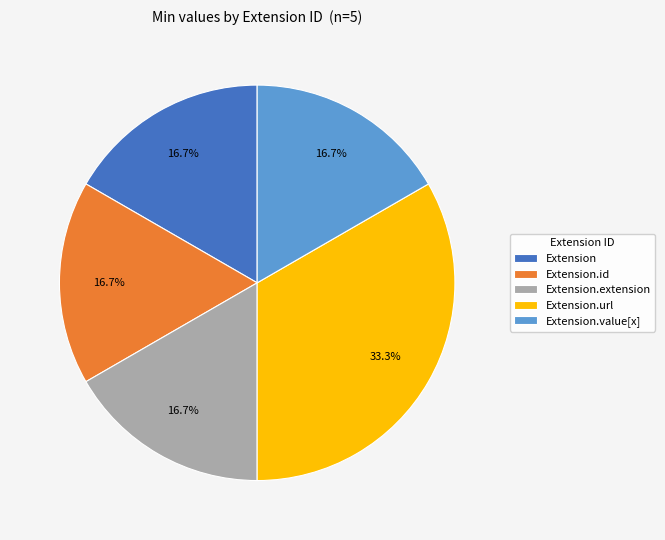

To the nearest percent, what is the average slice percentage?

20%